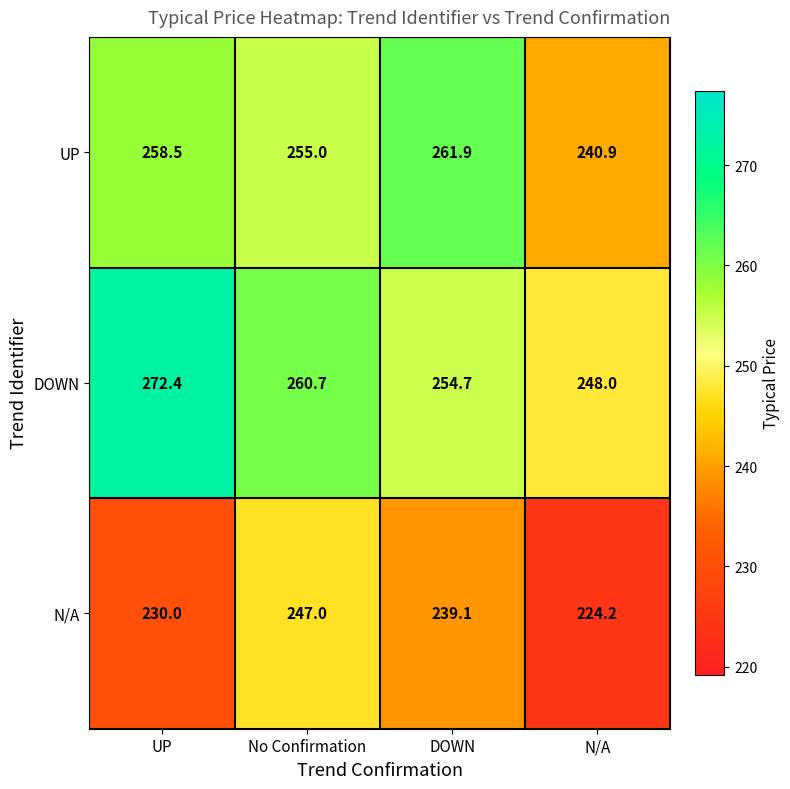

At which label does UP first exceed 258?

UP